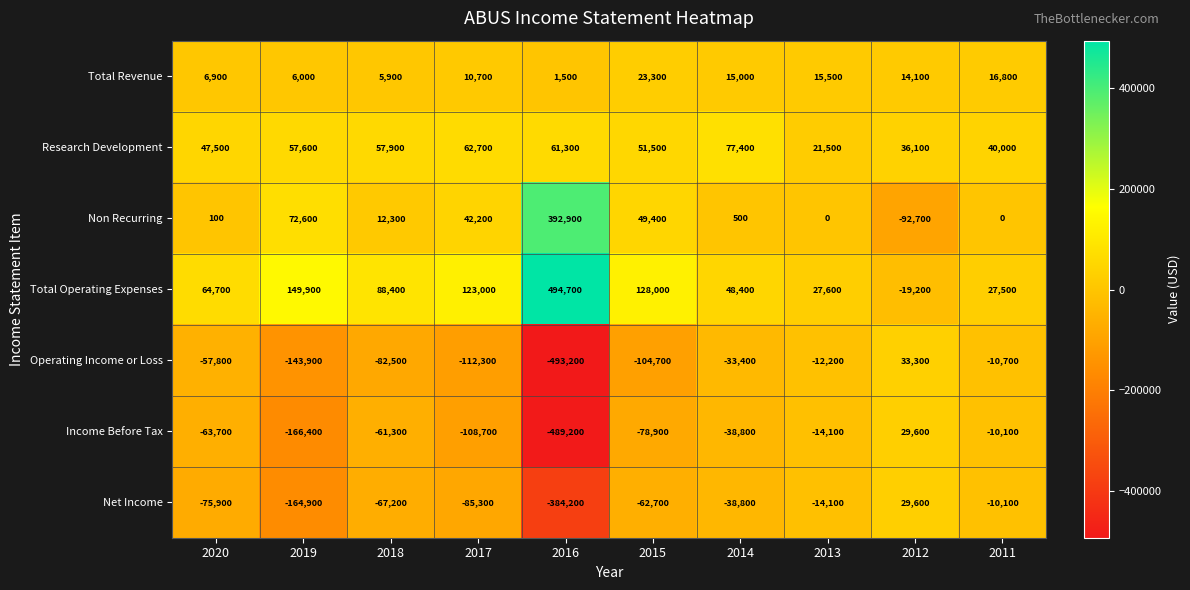

What is the difference between the highest and lowest values at 2017?

235300